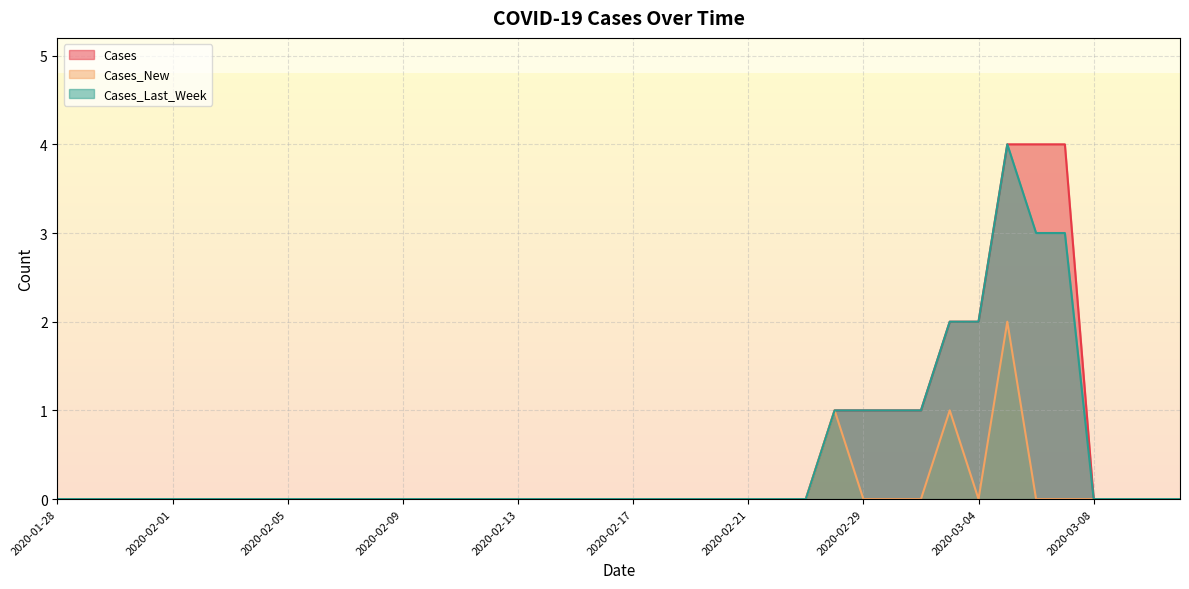

Is it true that Cases equals 2 at 2020-02-05?

False